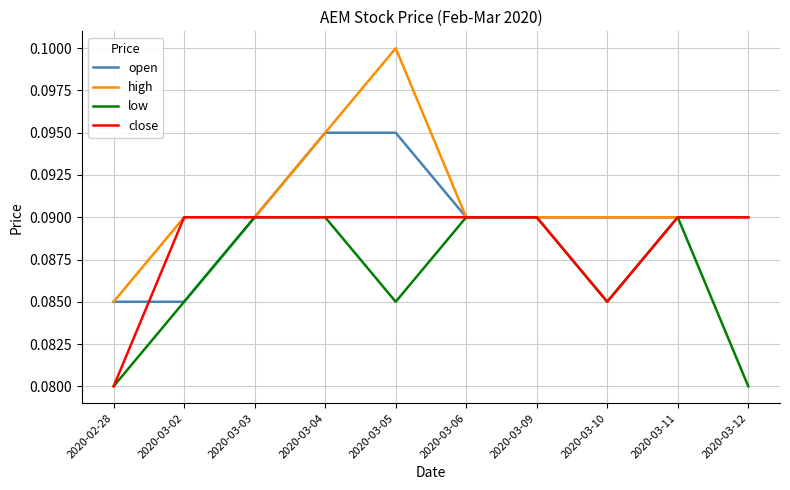

Which series has the widest spread of values?

high